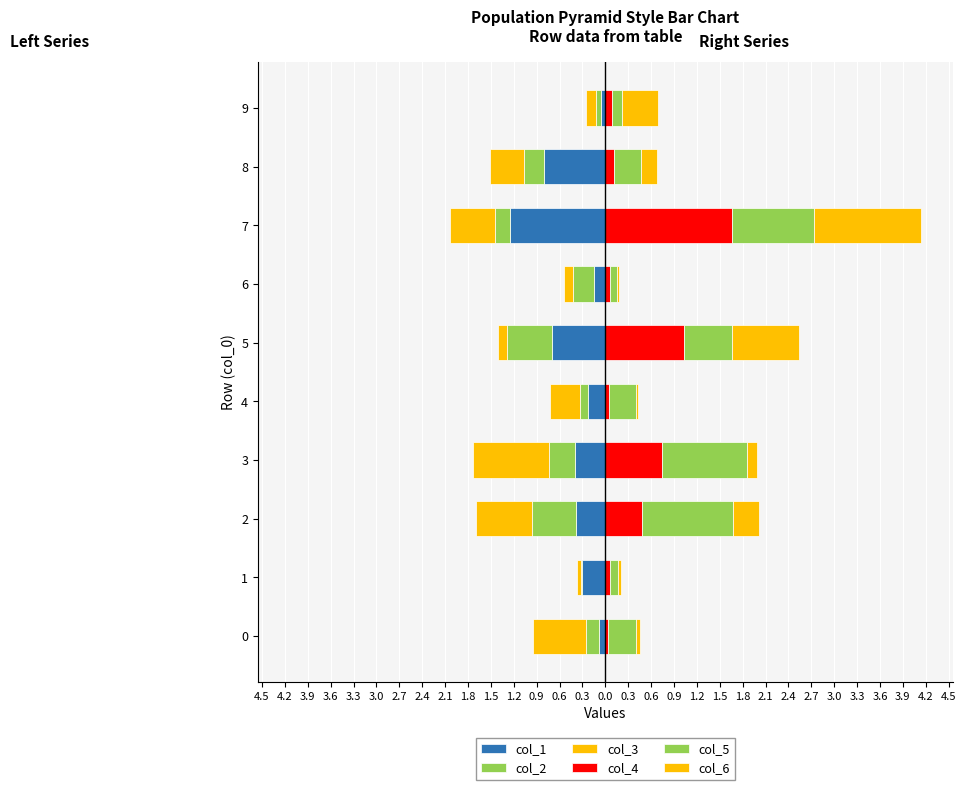

What is the average value of the col_4 series?

0.4